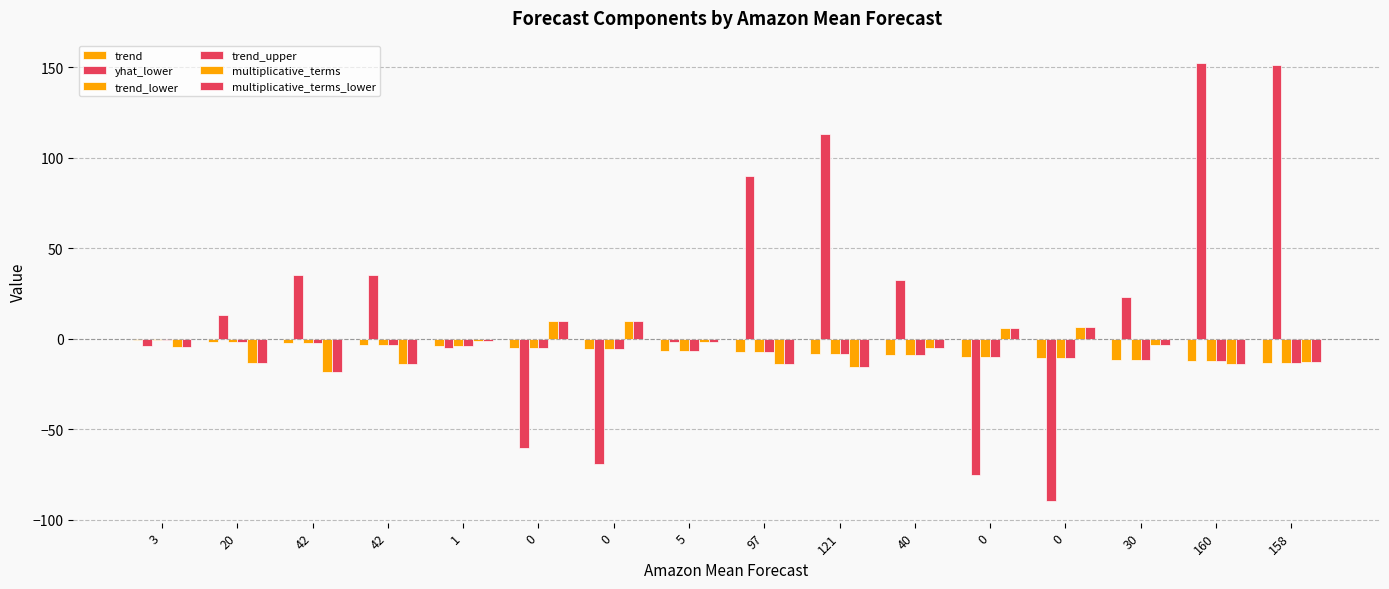

How many groups of bars are there?

16